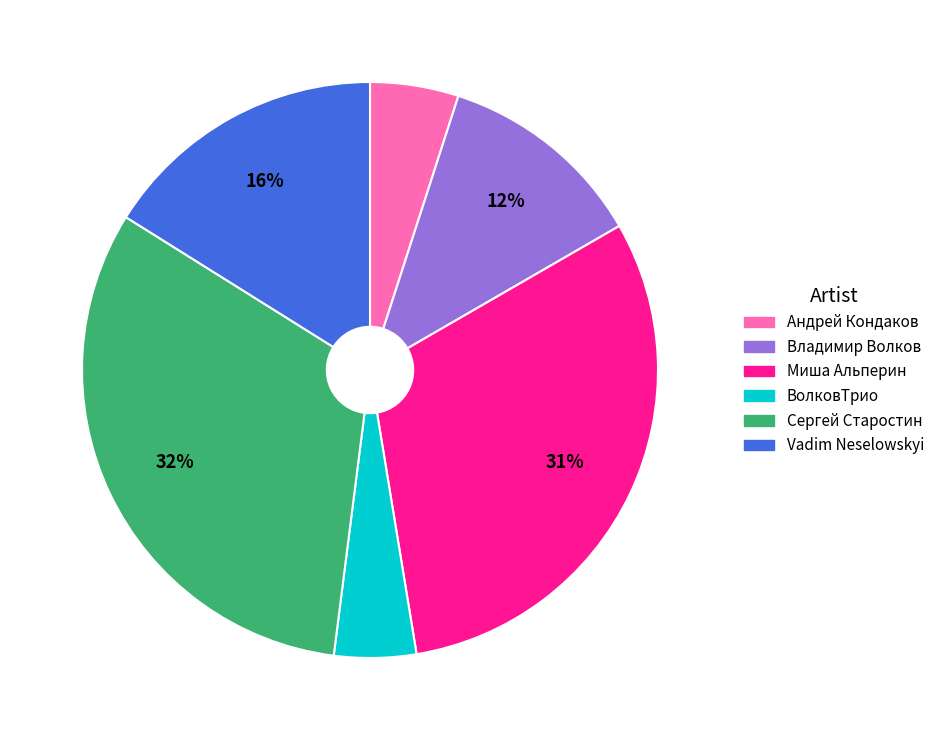

What percentage is the Vadim Neselowskyi slice, to the nearest percent?

16%